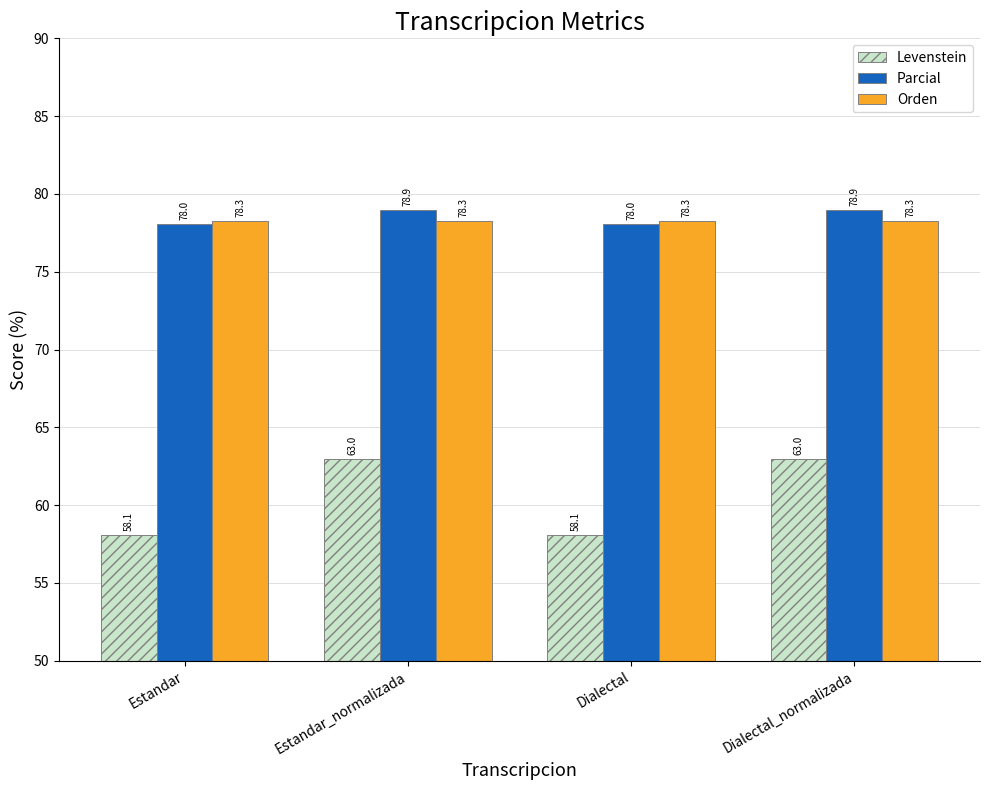

Reading left to right, list all the values displayed in this chart.

Levenstein: 58.1	63.0	58.1	63.0
Parcial: 78.0	78.9	78.0	78.9
Orden: 78.3	78.3	78.3	78.3